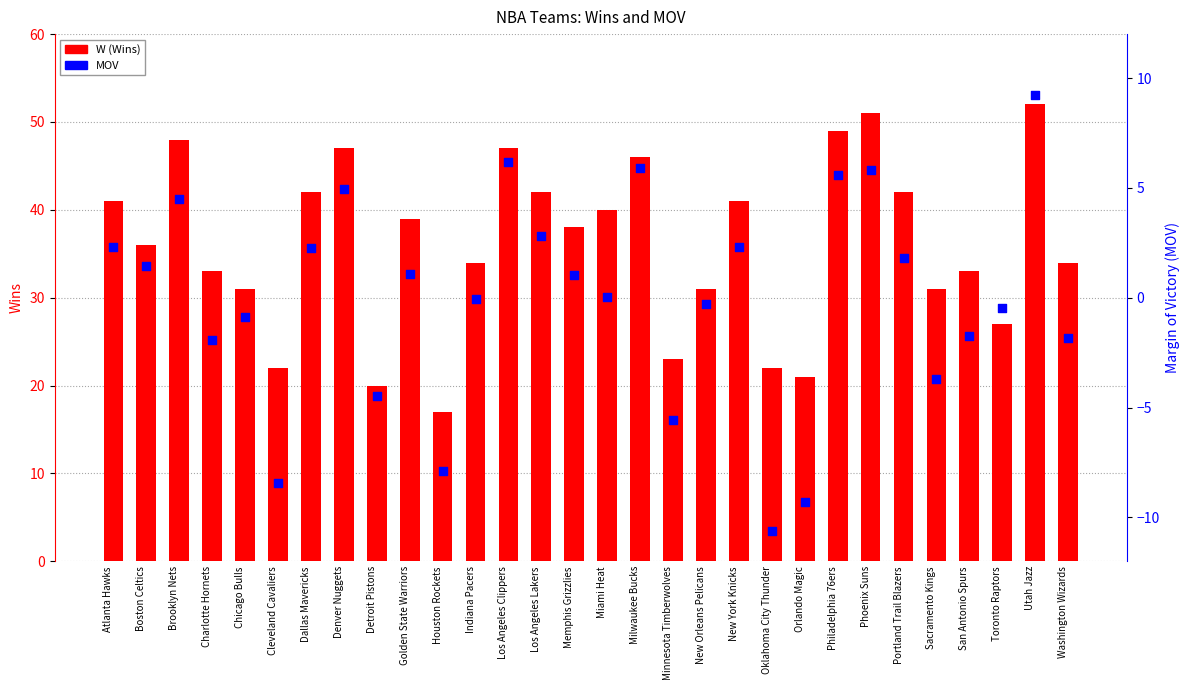

At which category is the sum across all series the highest?

Utah Jazz